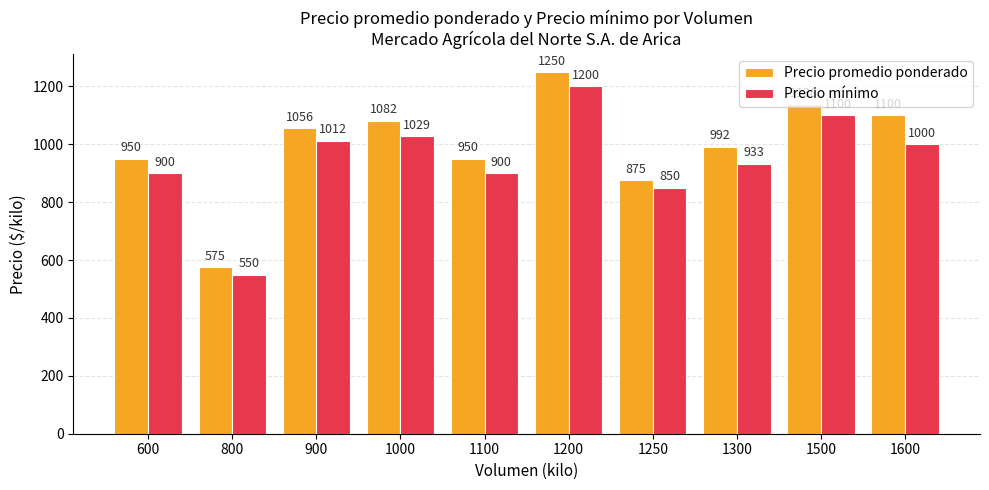

The Precio promedio ponderado series shows 1056 at 900. True or false?

True